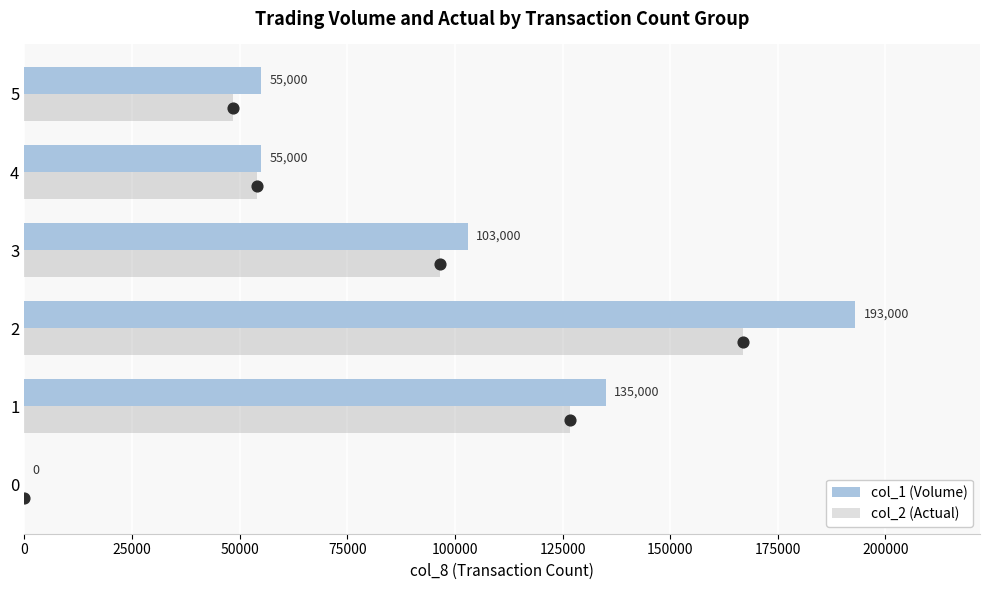

Is the value of col_2 (Actual) at 5 greater than the value of col_1 (Volume) at 1?

No